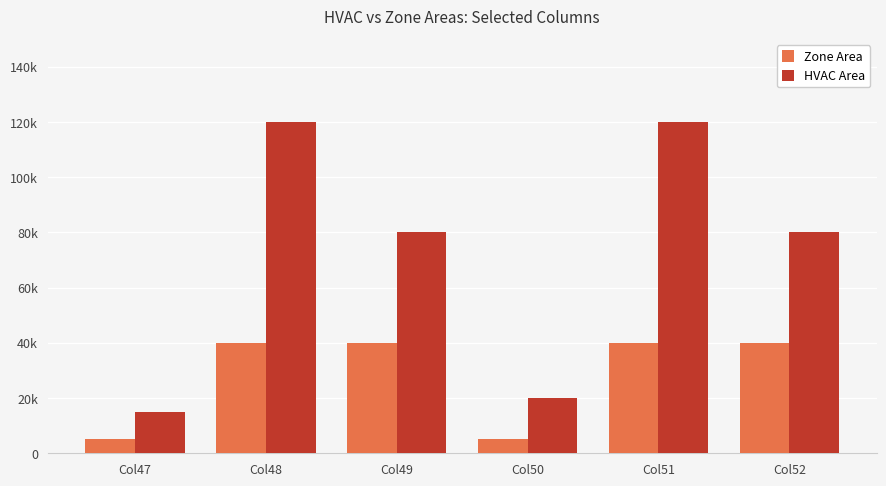

Does the chart contain stacked bars?

No